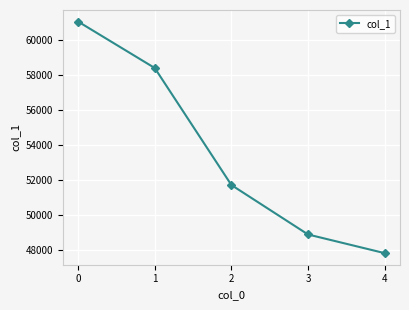

What is the difference between the second highest and minimum values?

10584